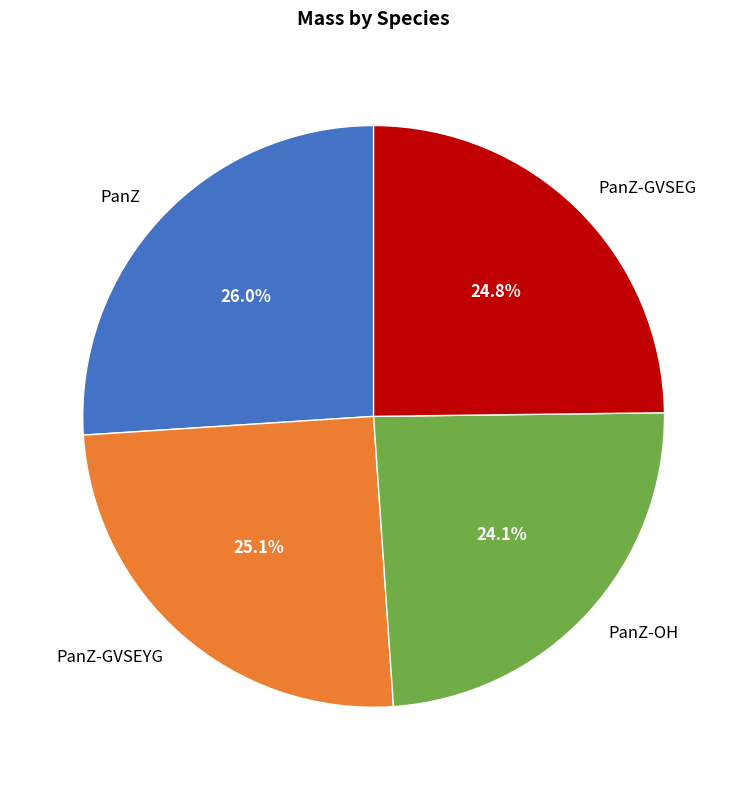

Which category has the biggest portion of the pie?

PanZ